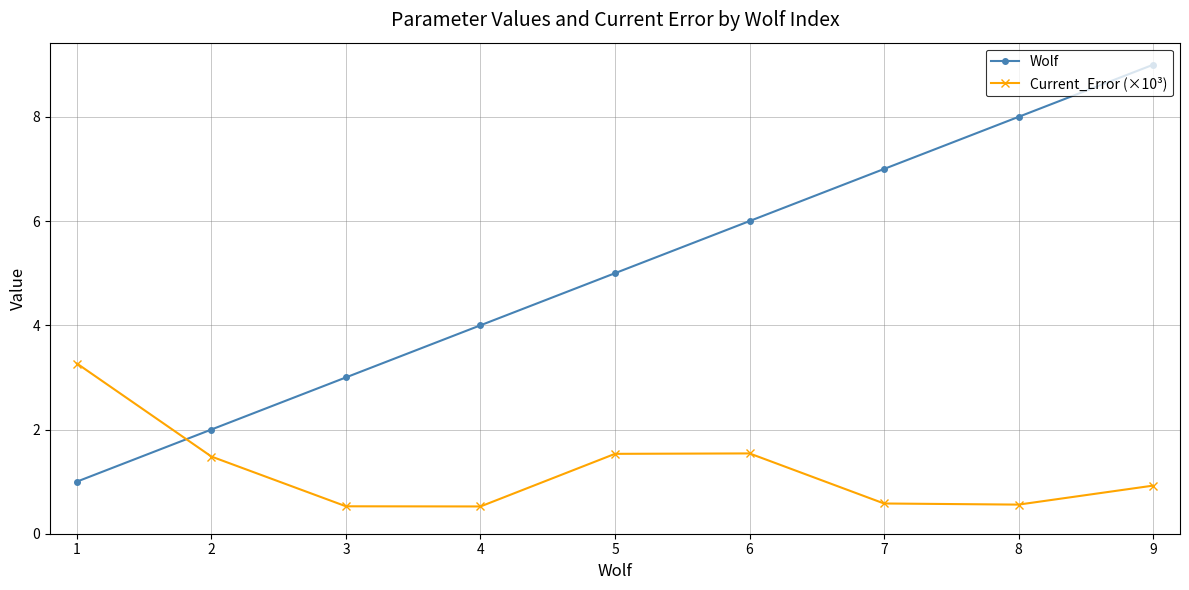

After their last crossing, which series has the higher values: Wolf or Current_Error (×10³)?

Wolf